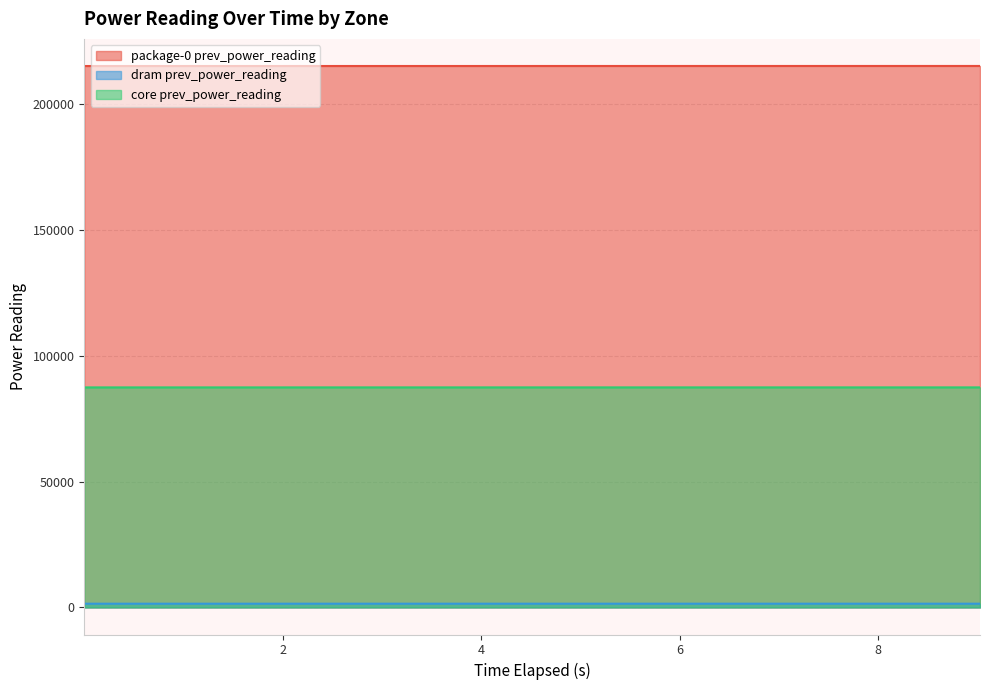

What is the smallest value displayed?

1481.2